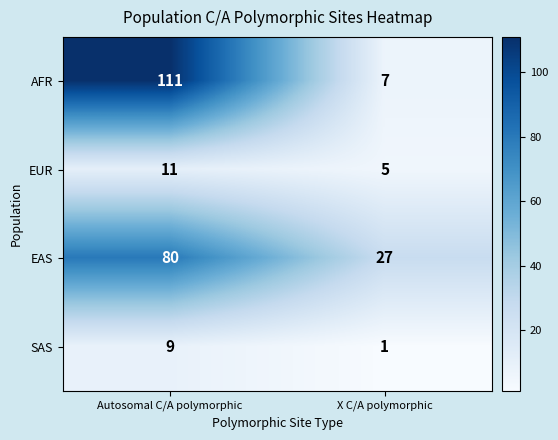

List the series in order of their peak value, highest first.

AFR, EAS, EUR, SAS